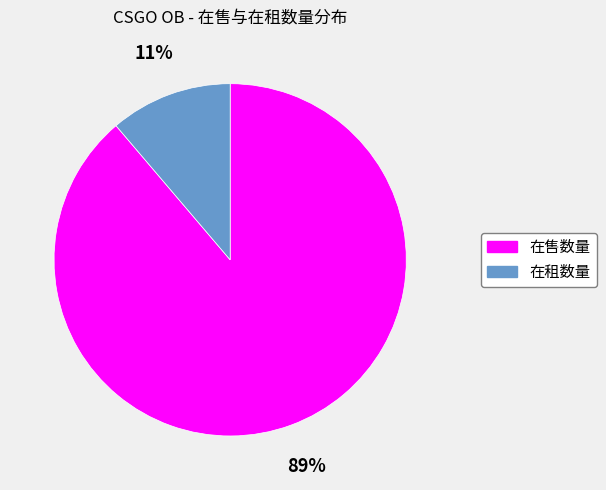

Is there any slice that represents more than half of the pie?

Yes